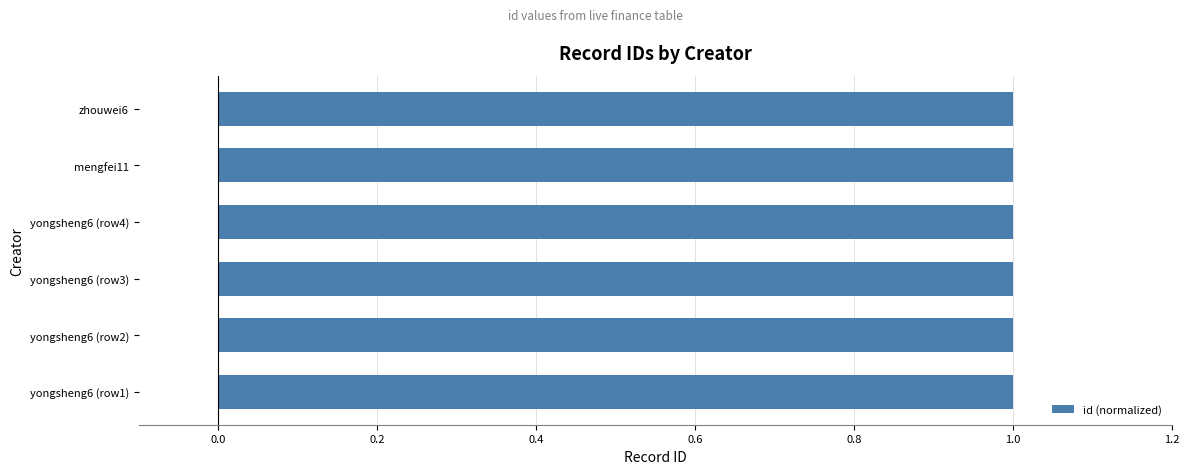

Reading bottom to top, list all the values displayed in this chart.

yongsheng6 (row1)=1.0	yongsheng6 (row2)=1.0	yongsheng6 (row3)=1.0	yongsheng6 (row4)=1.0	mengfei11=1.0	zhouwei6=1.0